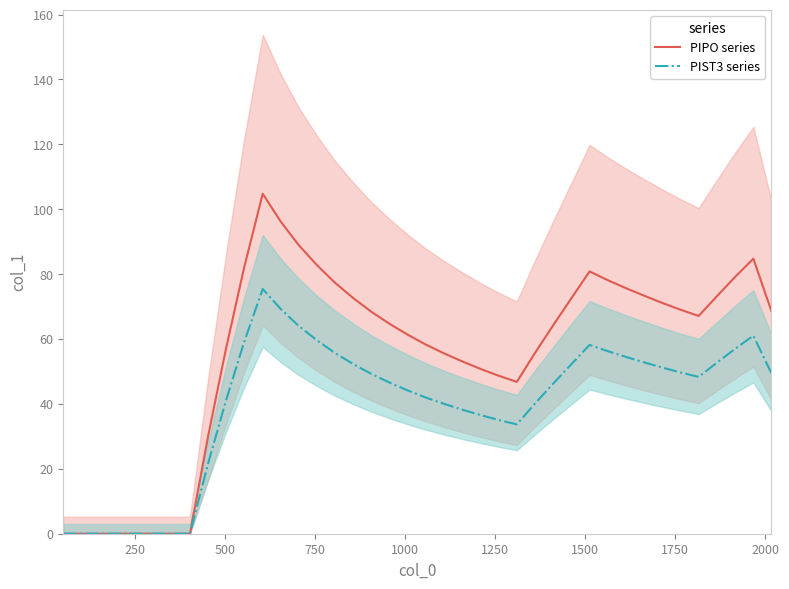

Rank the series by their maximum value, from lowest to highest.

PIST3 series, PIPO series